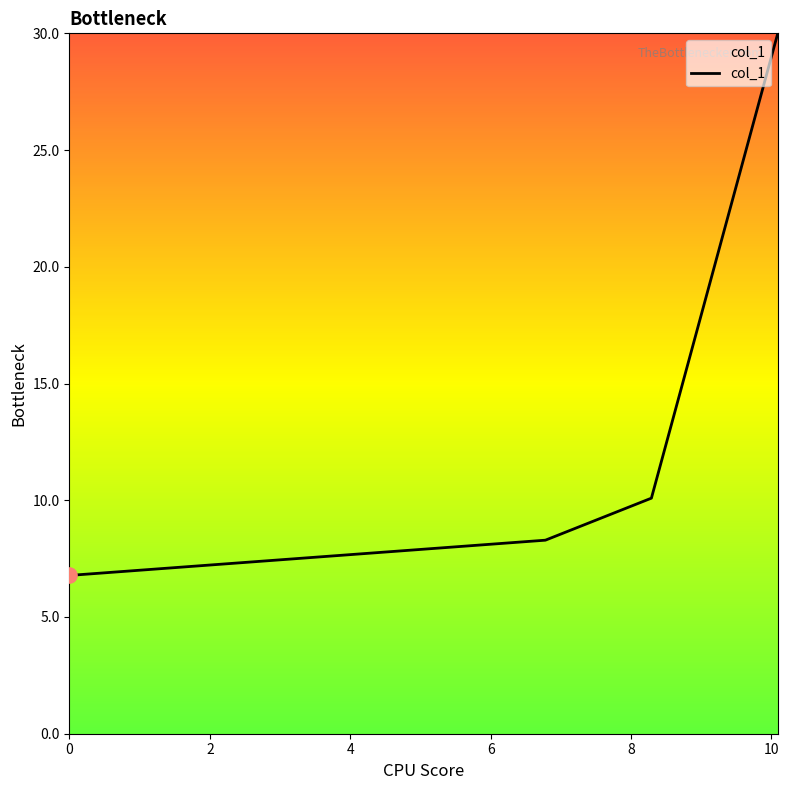

What is the minimum value shown in the chart?

6.8